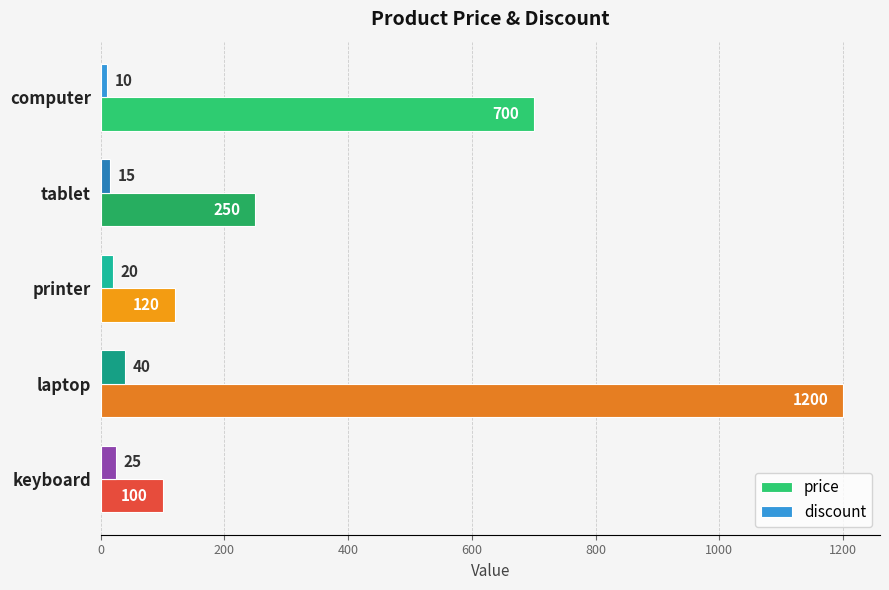

The value of price at tablet is 250. True or false?

True